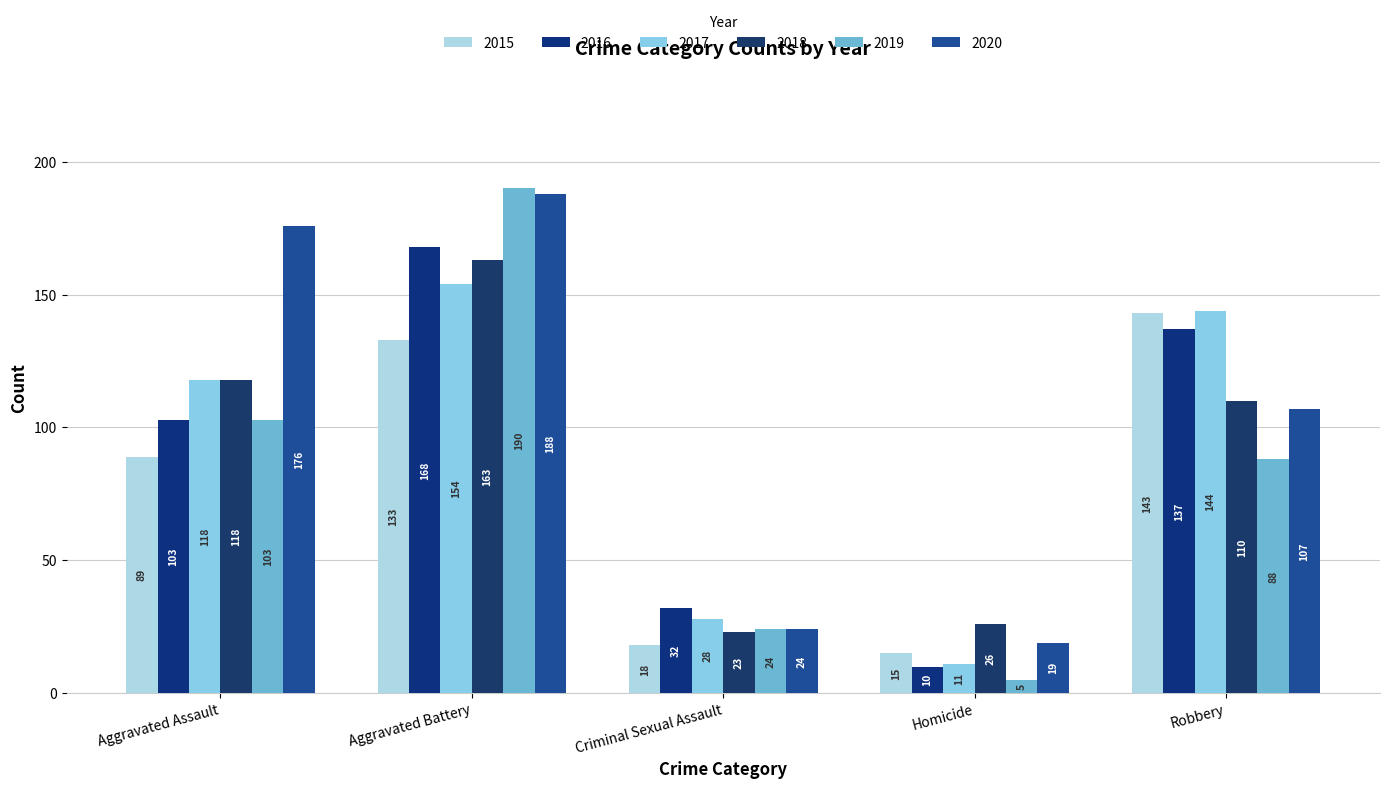

What is the label of the 1st bar from the right?

Robbery